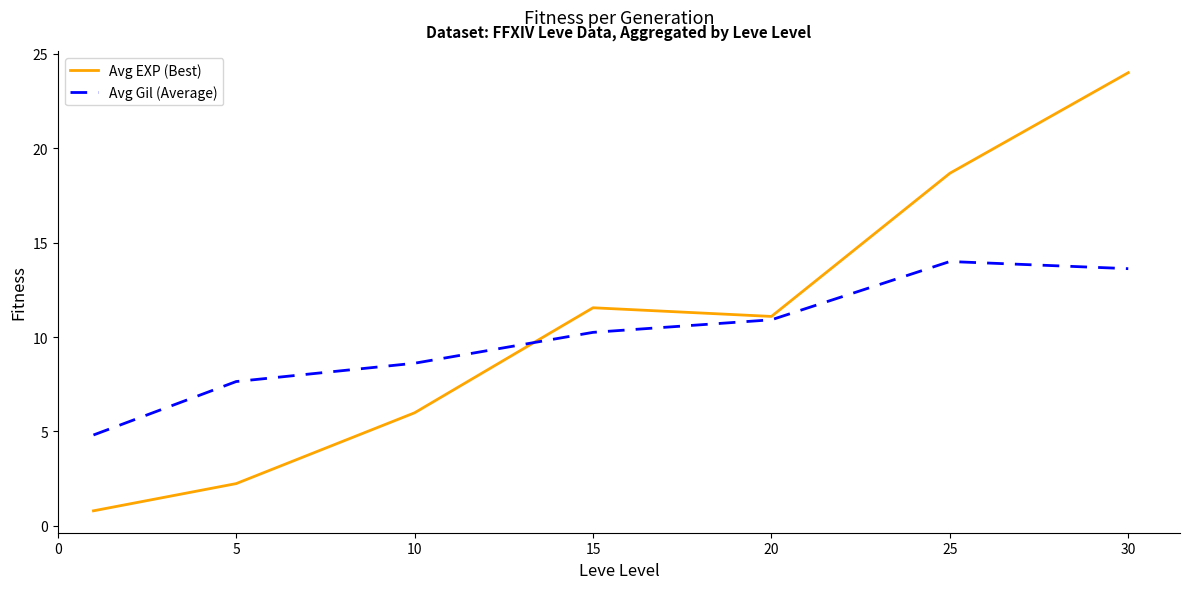

Rank the series by their maximum value, from highest to lowest.

Avg EXP (Best), Avg Gil (Average)